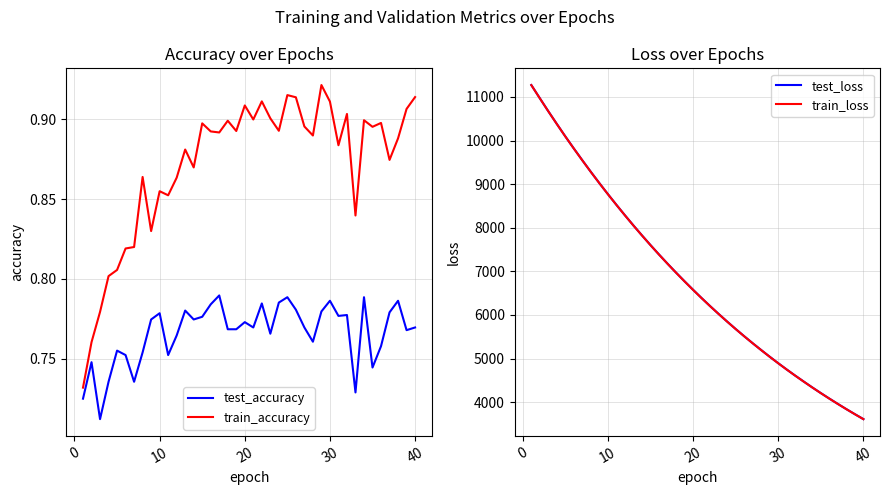

Which series has the largest total across all categories?

test_loss